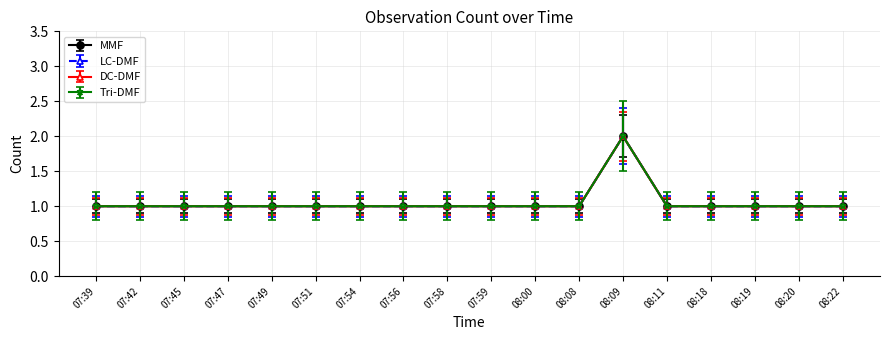

How many interior local peaks does the MMF series have?

1